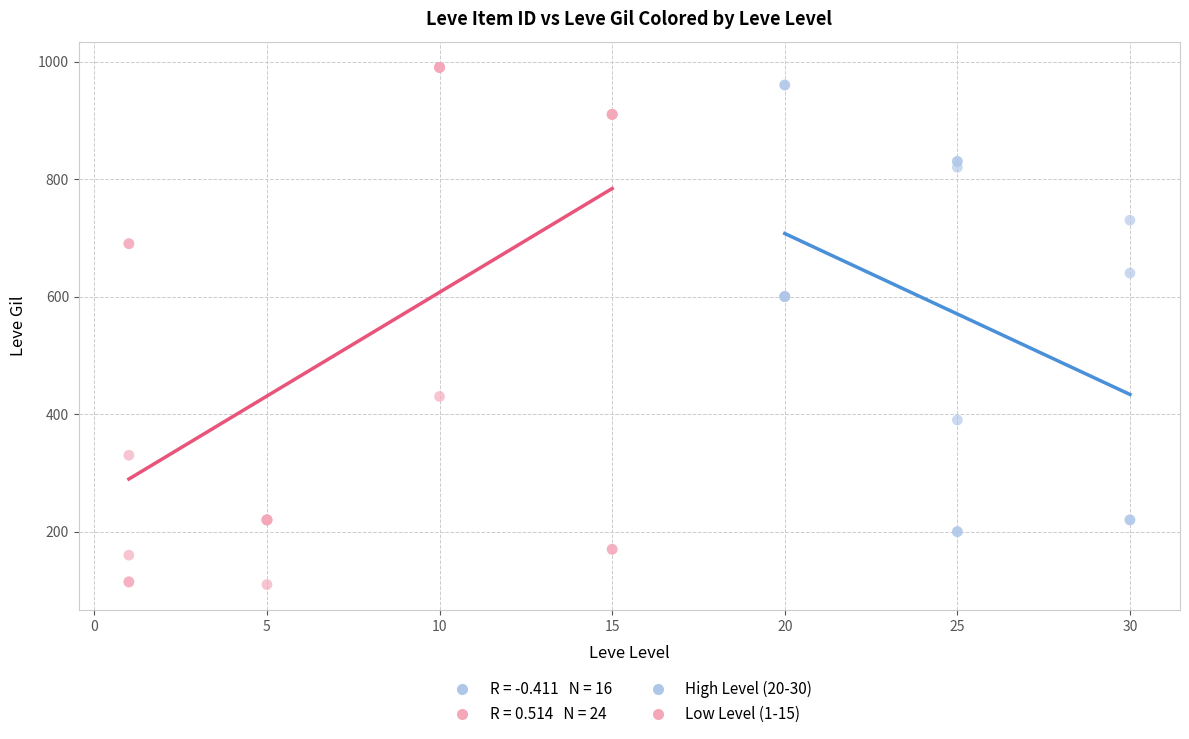

Which series contains the lowest Y value?

Low Level (1-15)